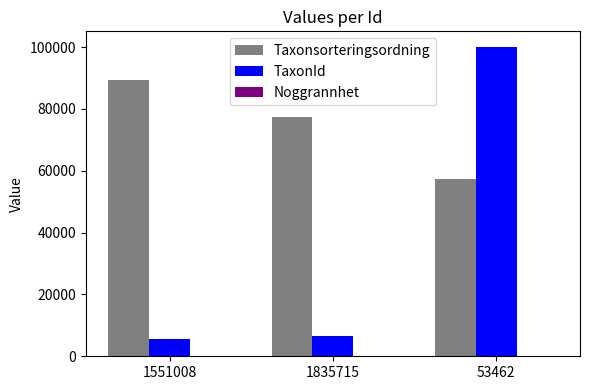

At which category is the sum across all series the highest?

53462